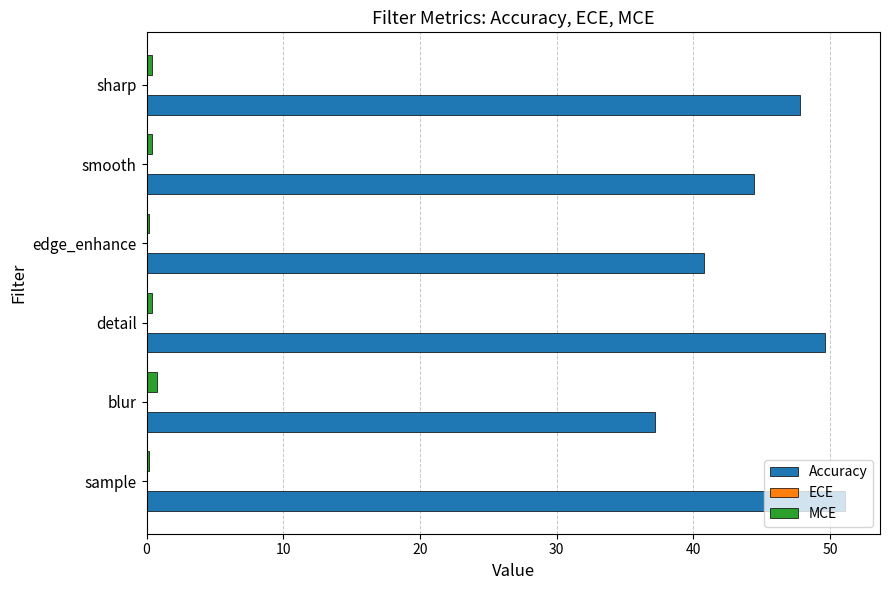

What is the average value of the MCE series?

0.4